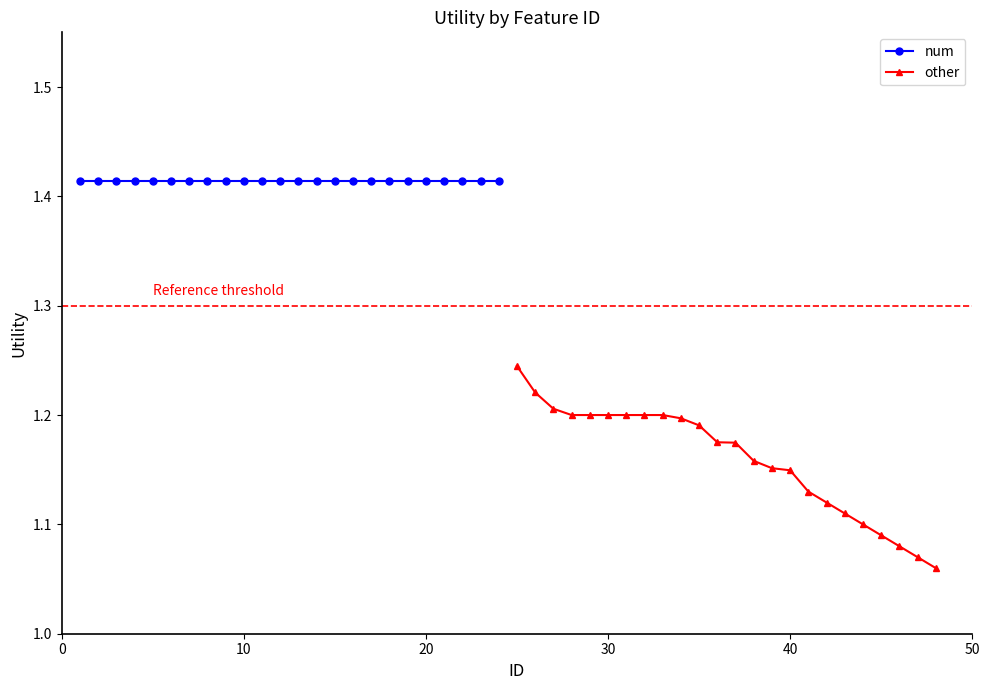

List the series in order of their peak value, highest first.

num, other